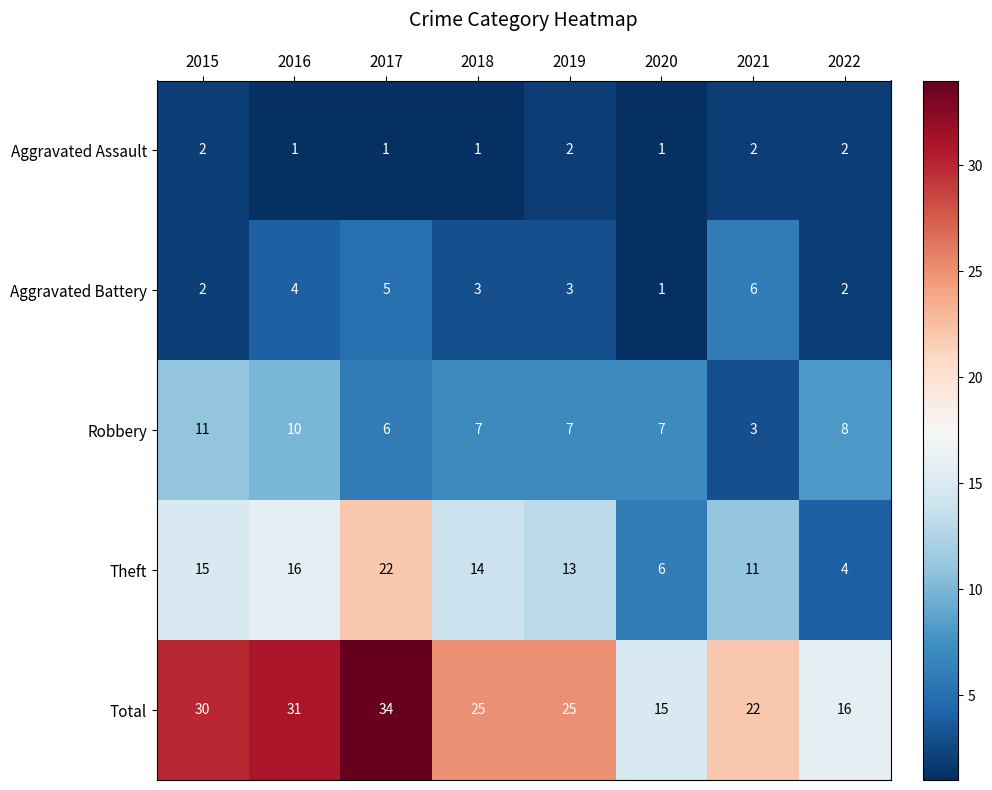

At which category does the chart reach its peak across all series?

2017